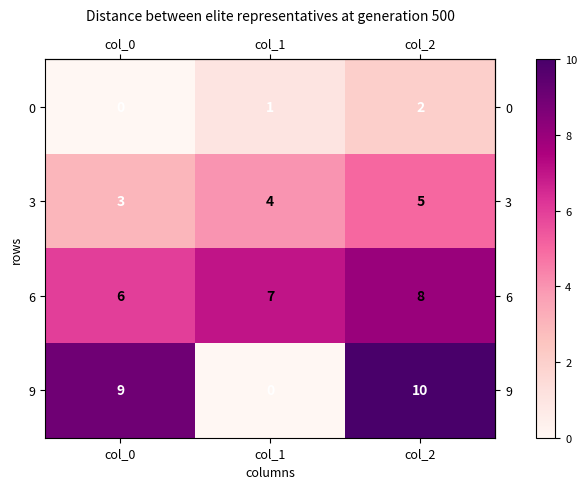

What is the sum of all 0 values?

3